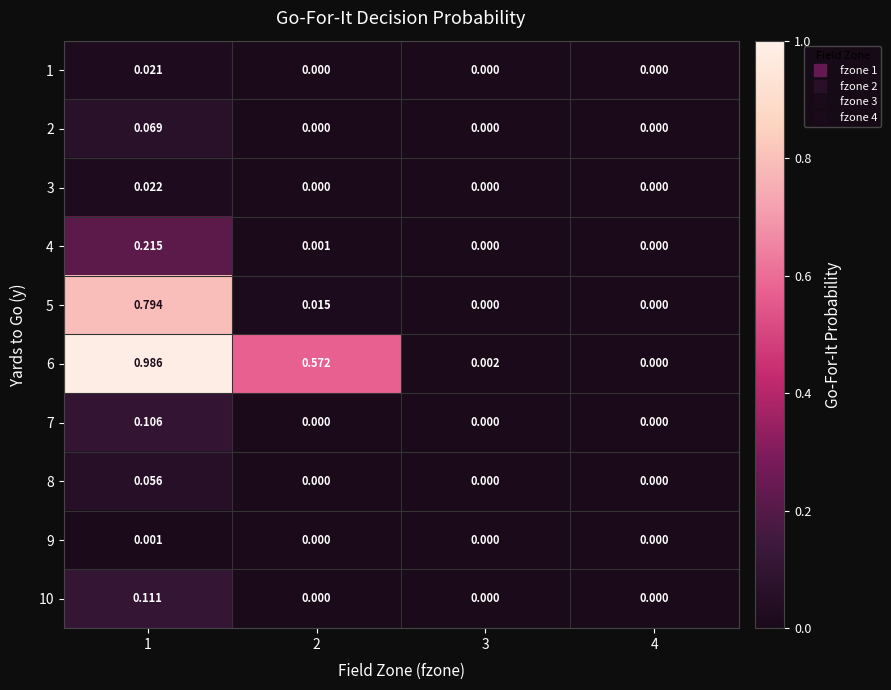

Which series changed the most between 3 and 4?

6